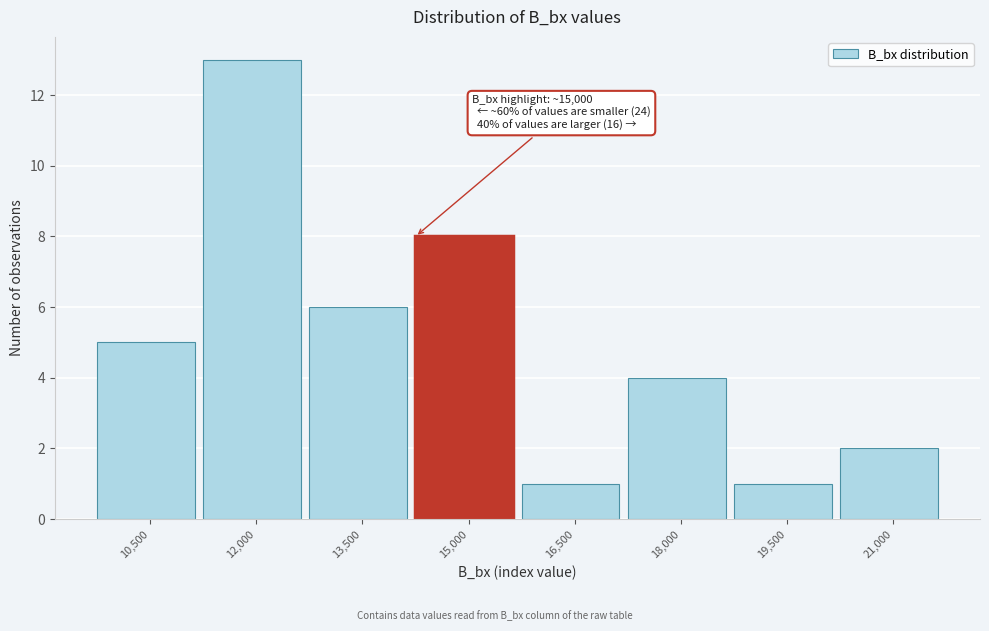

Reading left to right, list all the values displayed in this chart.

10,500=5	12,000=13	13,500=6	15,000=8	16,500=1	18,000=4	19,500=1	21,000=2